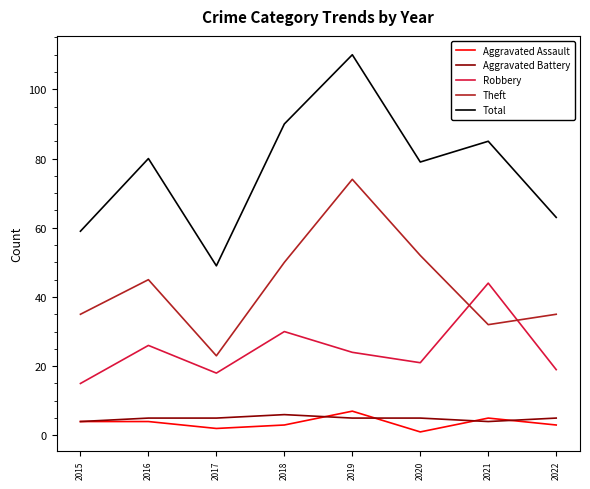

At which label is Robbery closest to 29?

2018